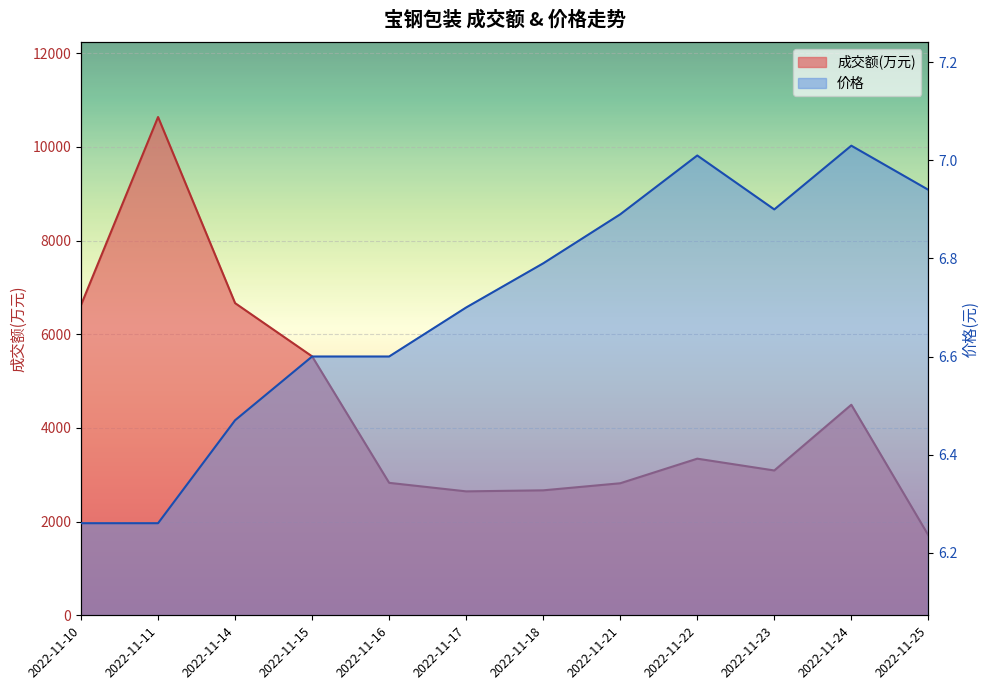

Is it true that 价格 equals 9.6 at 2022-11-23?

False